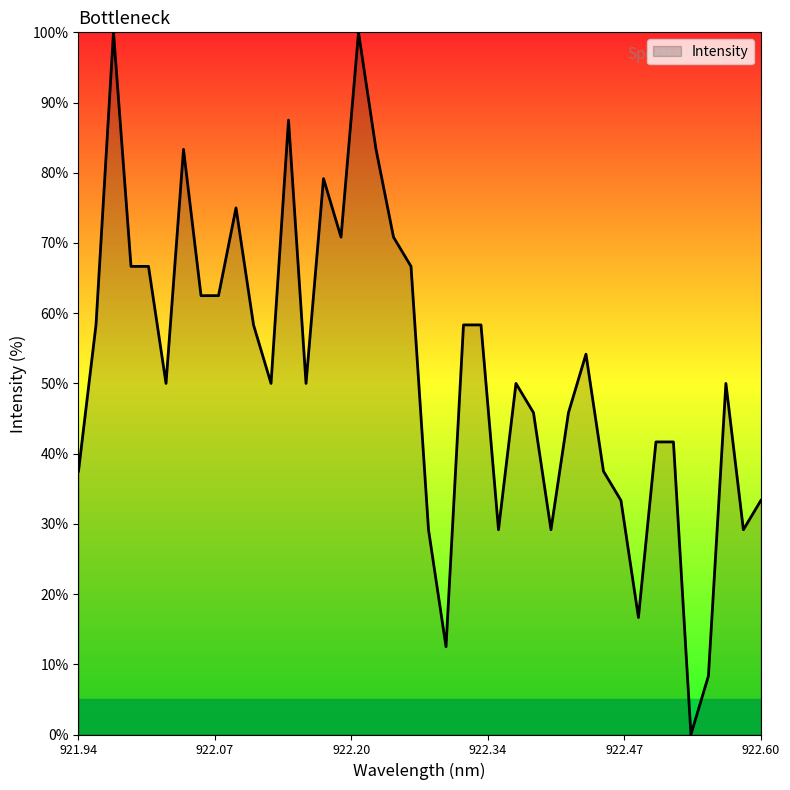

Reading left to right, what are all the values shown in this chart?

37.5	58.3	100.0	66.7	66.7	50.0	83.3	62.5	62.5	75.0	58.3	50.0	87.5	50.0	79.2	70.8	100.0	83.3	70.8	66.7	29.2	12.5	58.3	58.3	29.2	50.0	45.8	29.2	45.8	54.2	37.5	33.3	16.7	41.7	41.7	0.0	8.3	50.0	29.2	33.3